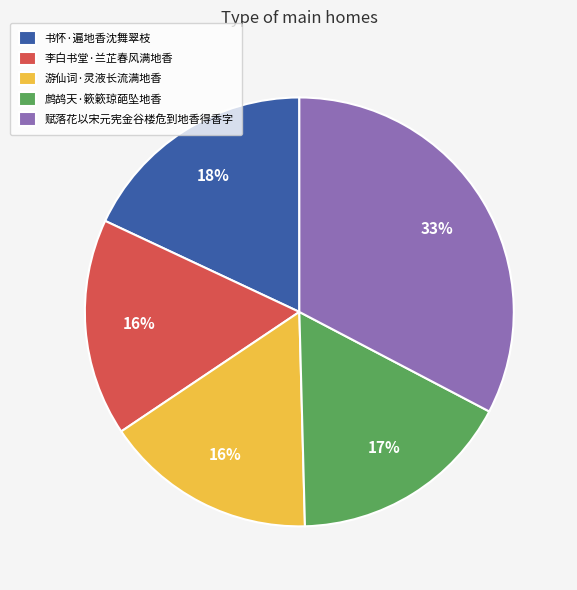

The 书怀·遍地香沈舞翠枝 slice represents 18% of the pie. True or false?

True